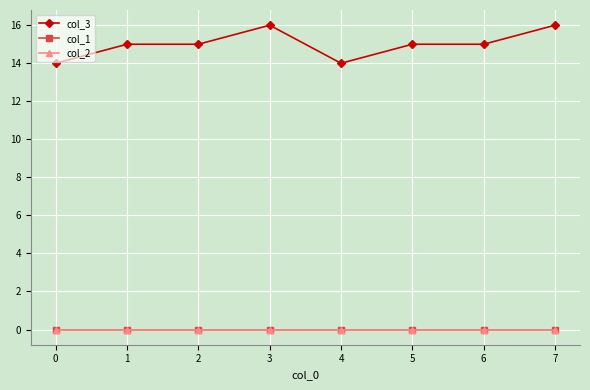

Is the value of col_3 at 7 greater than the value of col_1 at 6?

Yes